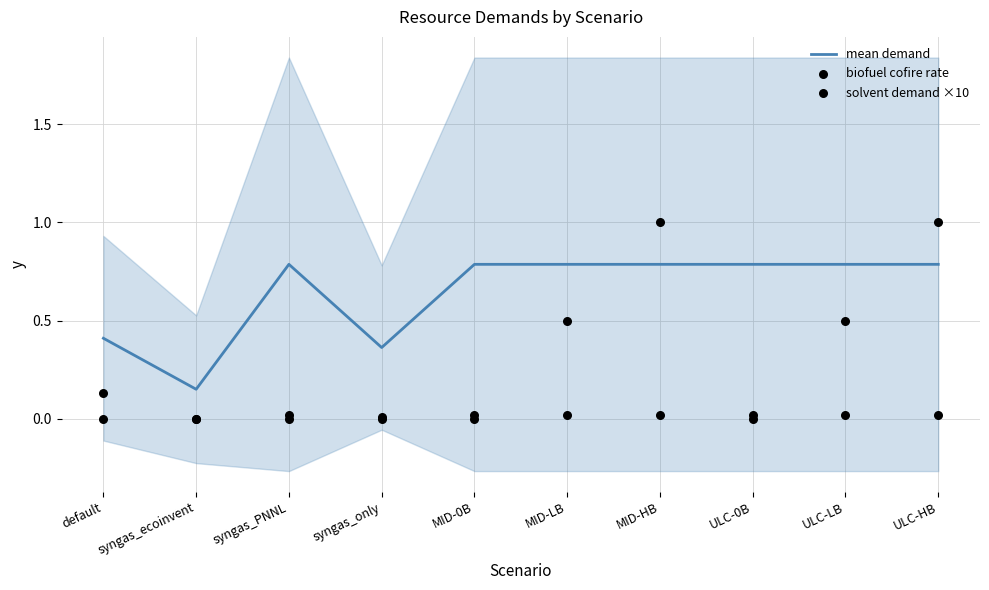

At how many categories does at least one series exceed 0?

10